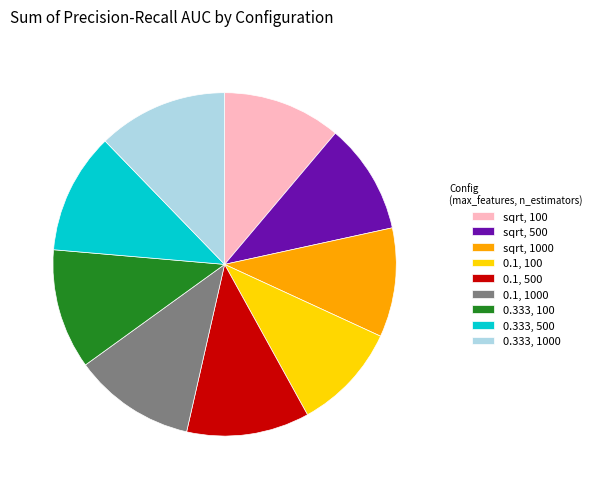

Is it true that 0.1, 500 is 12% of the pie?

True